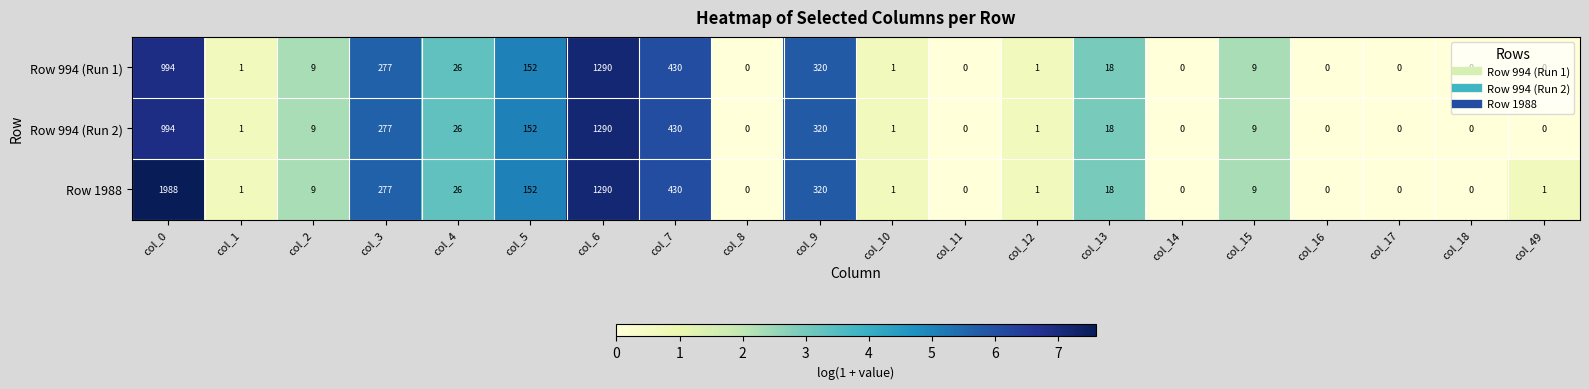

At which category is the sum across all series the highest?

col_0